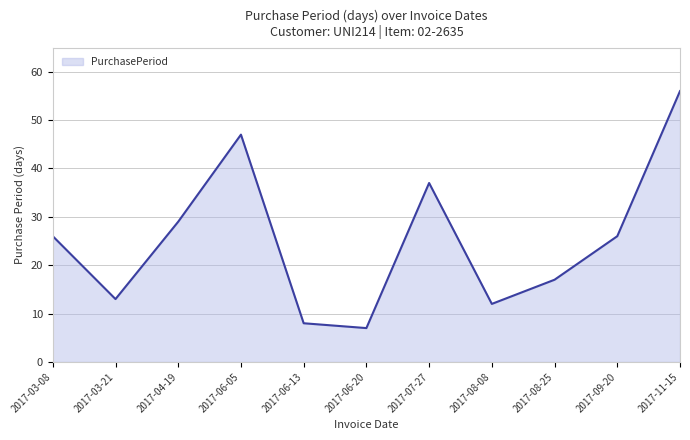

Which category has the highest value across all series?

2017-11-15